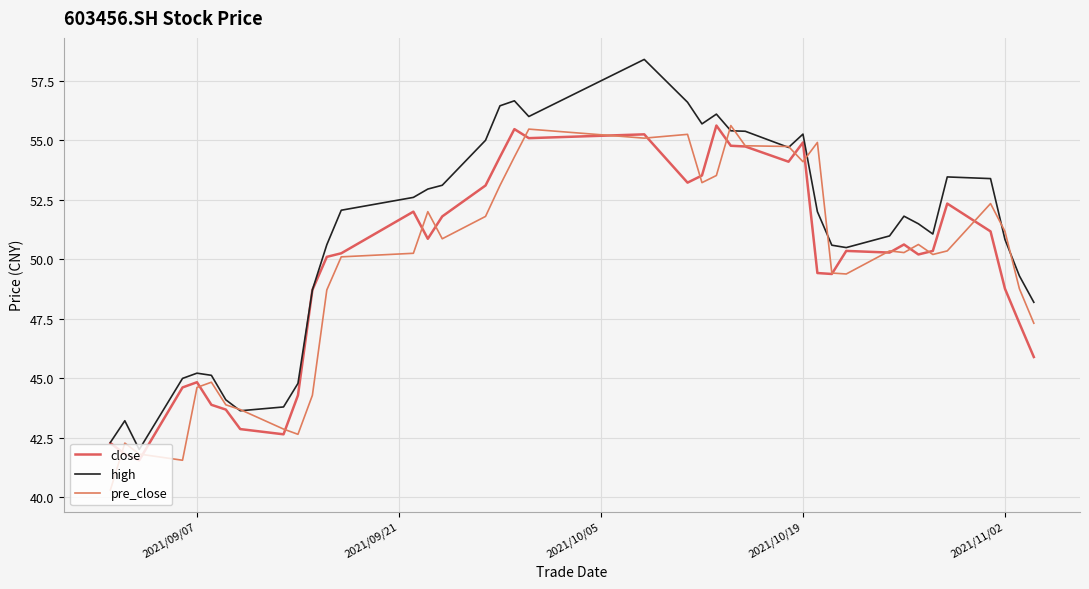

Does the chart have visible grid lines?

Yes